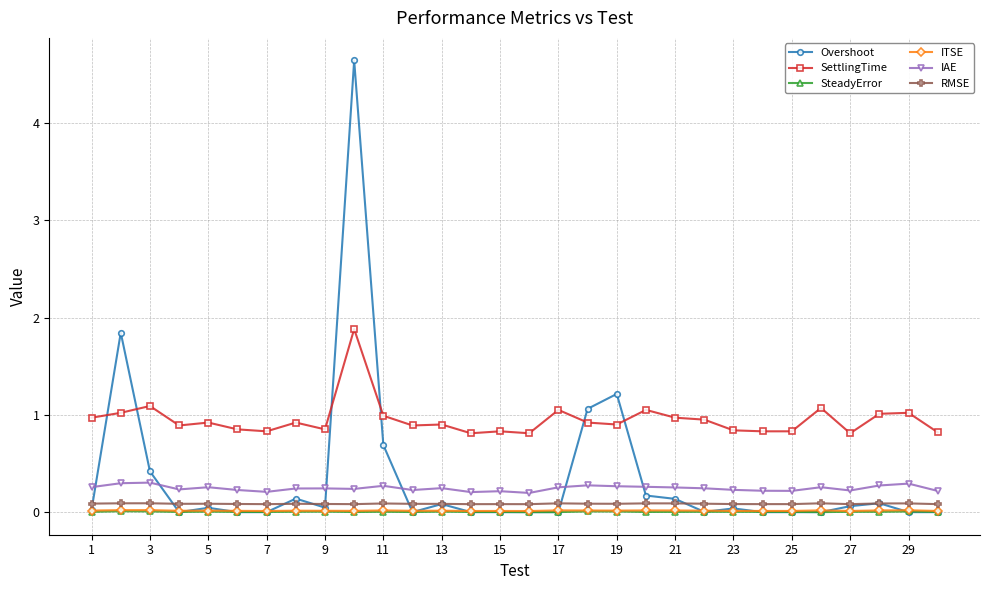

Which series has the largest total across all categories?

SettlingTime